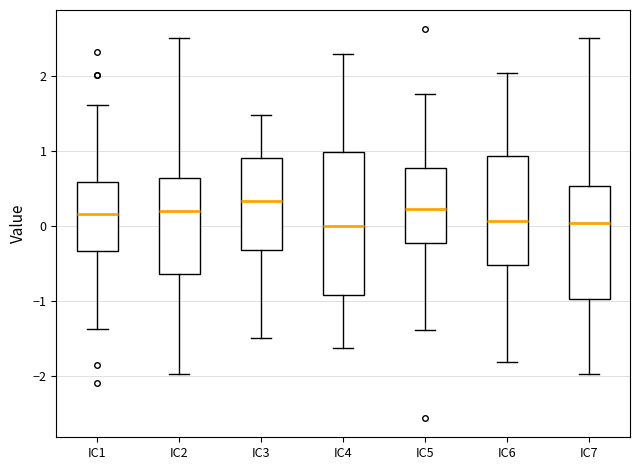

Which box is the tallest, from its lower edge to its upper edge?

IC4